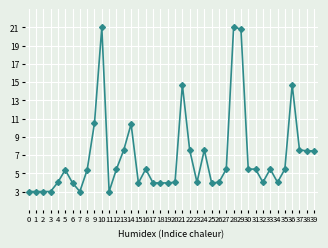

True or false: the data shows 2.5 at 37.

False